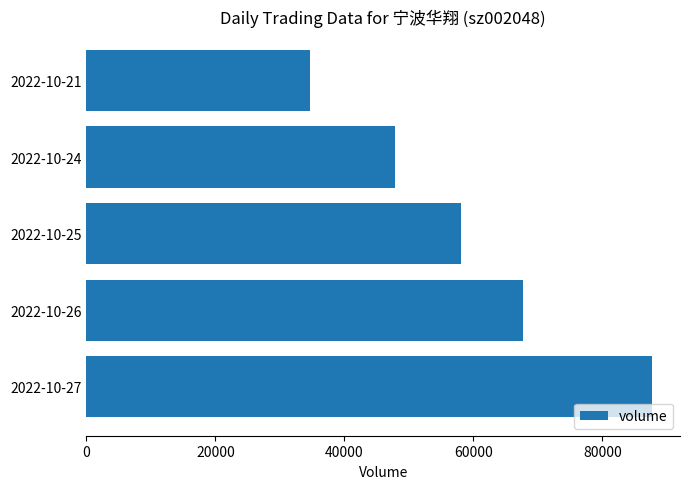

What is the change in value from 2022-10-26 to 2022-10-24?

-19886